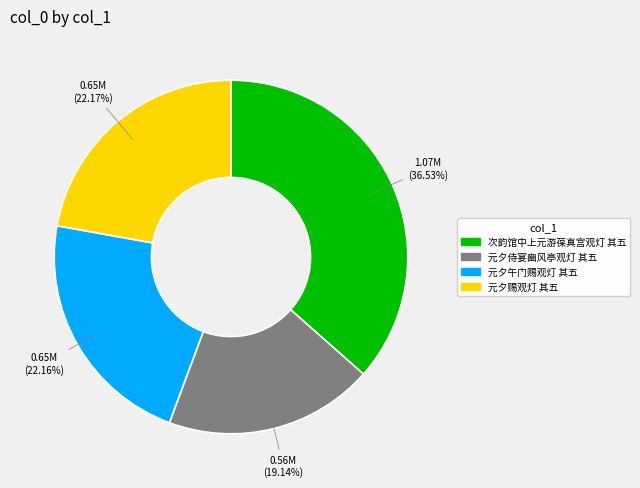

Do 次韵馆中上元游葆真宫观灯 其五 and 元夕午门赐观灯 其五 together represent more than half of the pie?

Yes